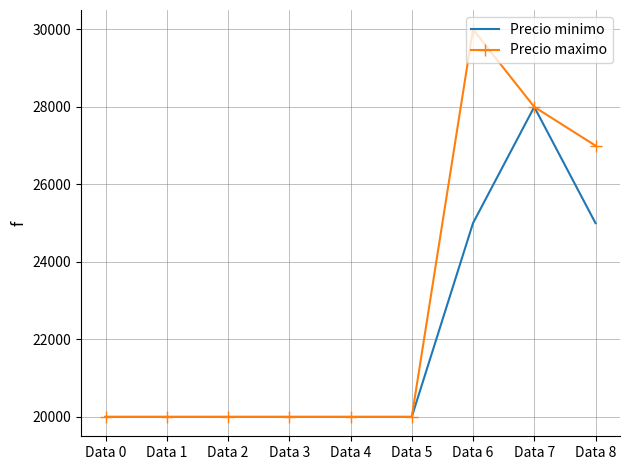

What is the difference between the maximum and minimum values in the Precio minimo series?

8000